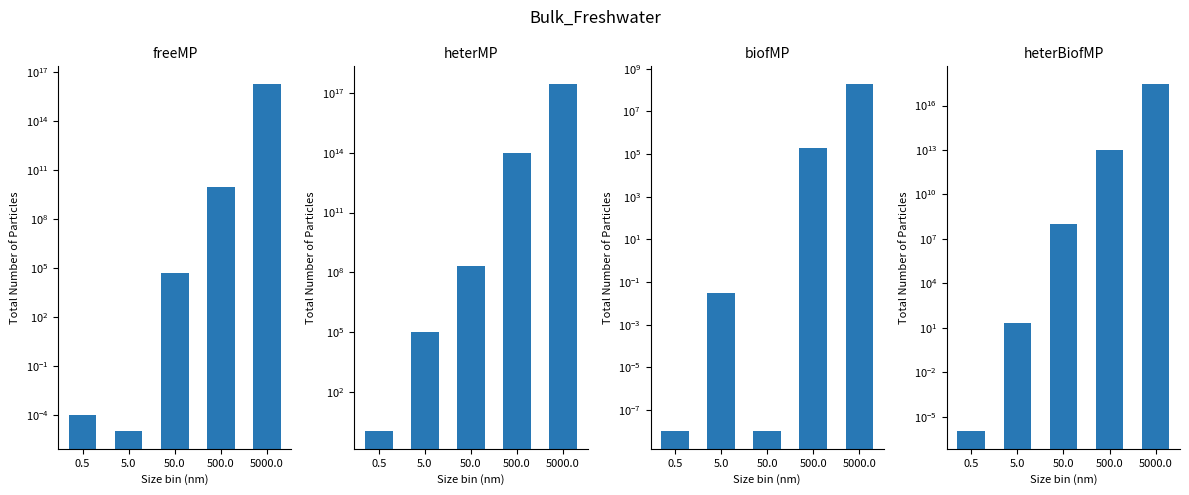

At which label is freeMP closest to 10000000000000000?

500.0